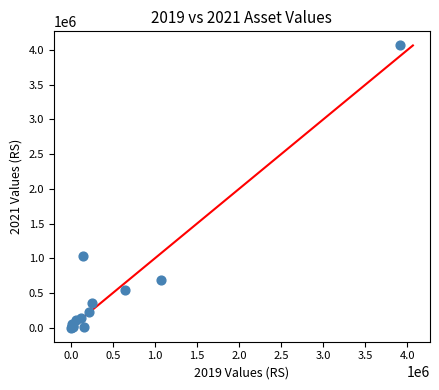

What Y value in the scatter plot is closest to 2033682?

1029202